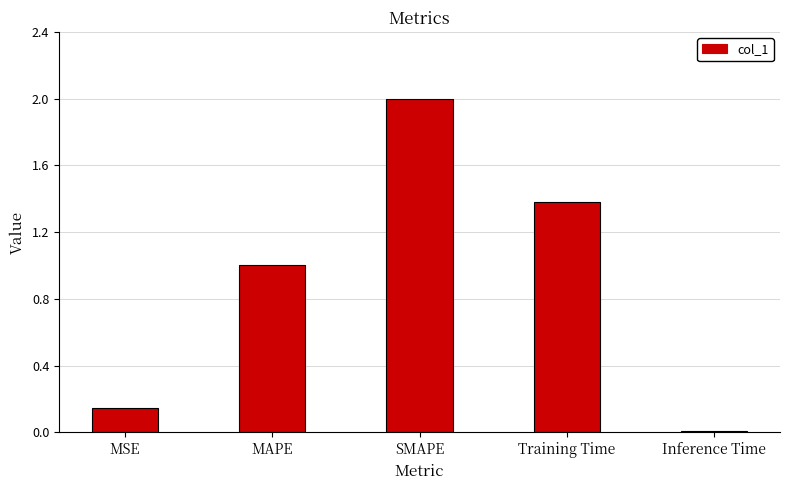

Which has a higher value, MAPE or MSE?

MAPE